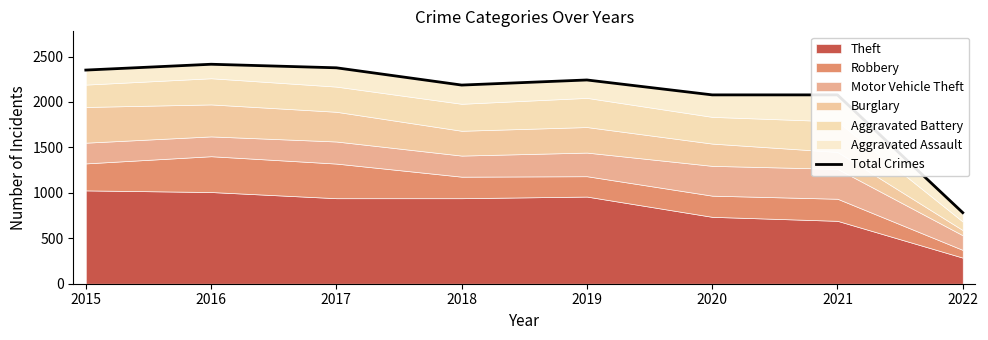

Rank the categories by value from lowest to highest.

2022, 2020, 2021, 2018, 2019, 2015, 2017, 2016